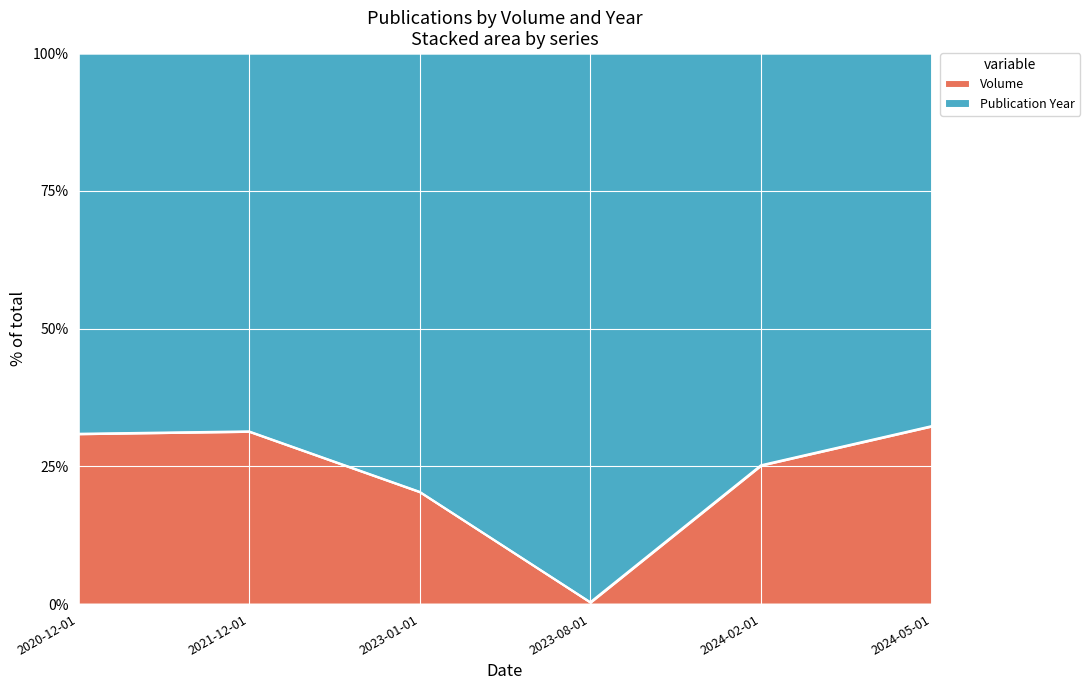

What is the change in value from 2021-12-01 to 2023-01-01?

-11.0